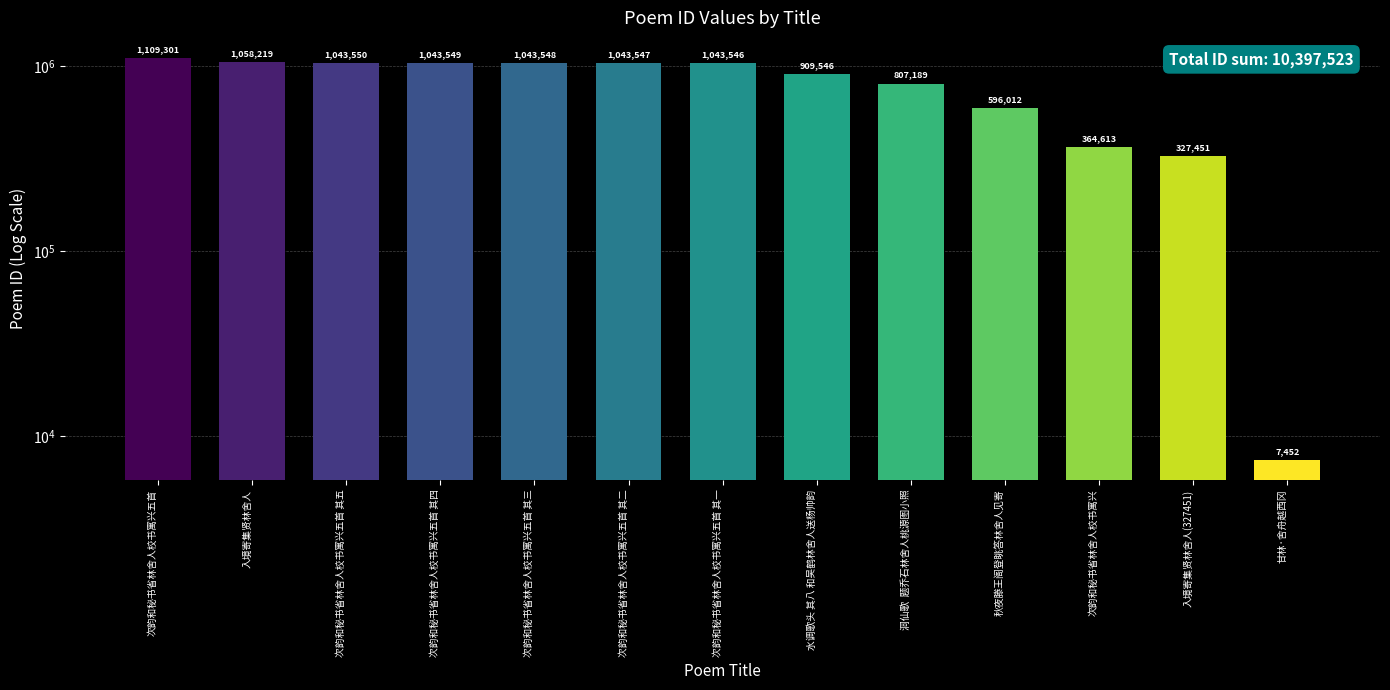

What is the difference between the maximum and minimum values?

1101849